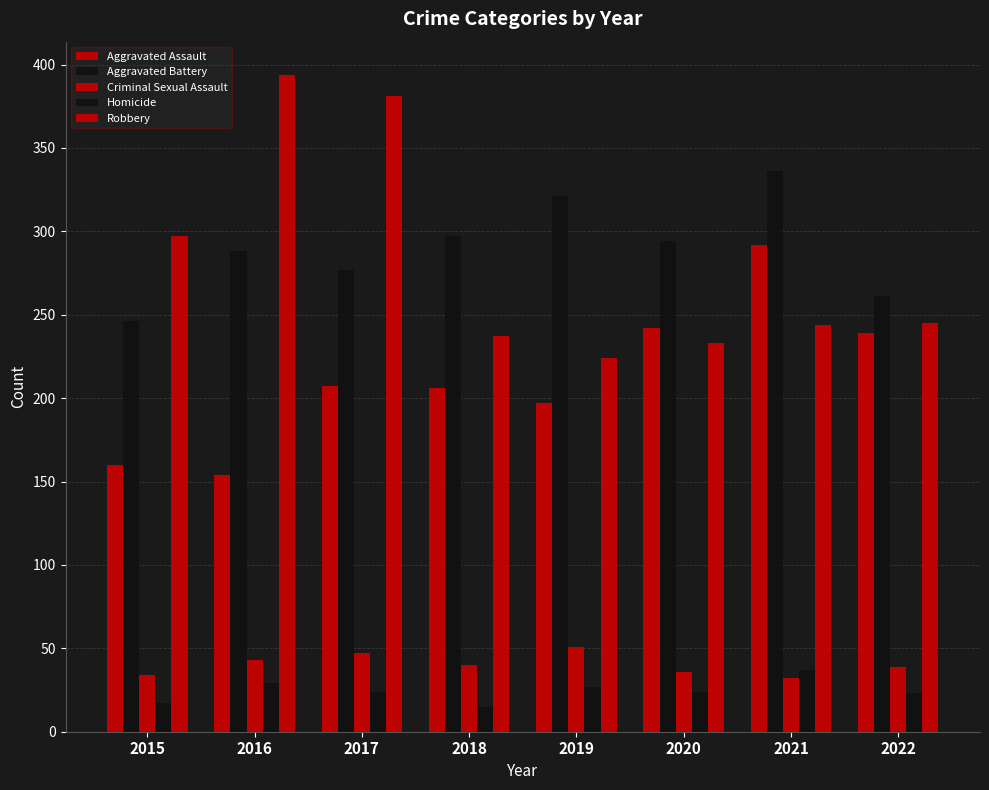

At how many categories does at least one series exceed 217?

8